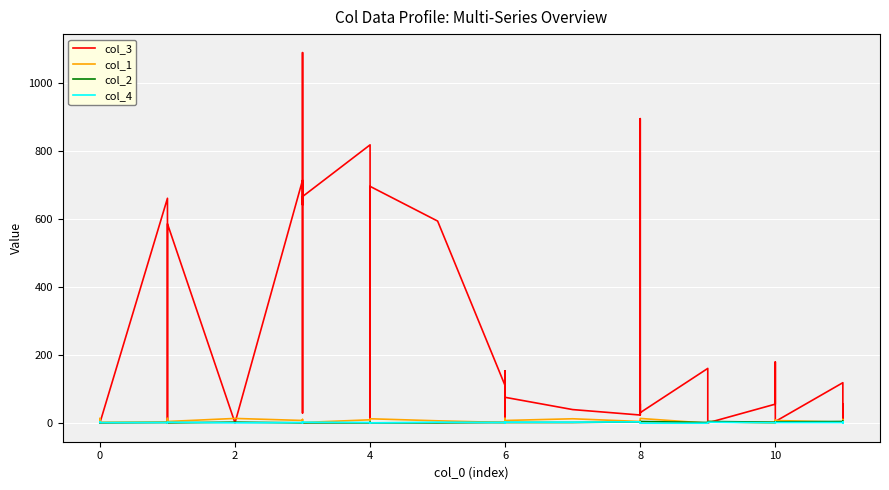

What is the spread (max minus min) of values at 0?

13